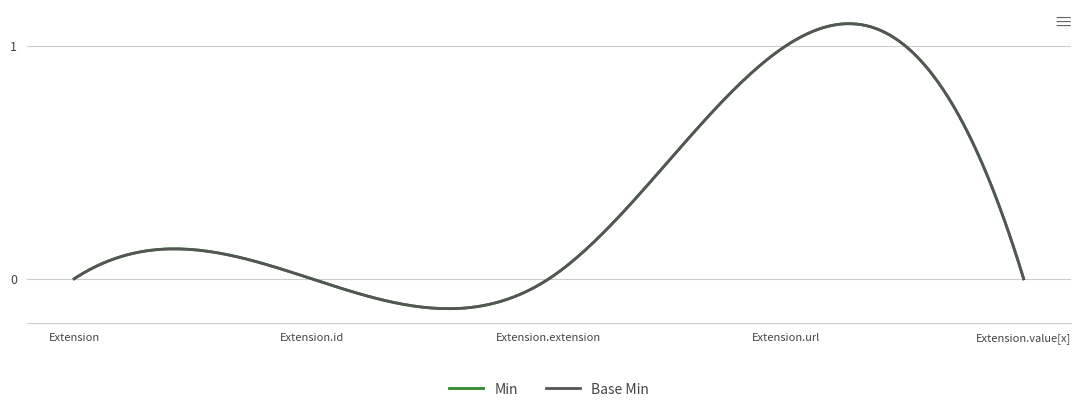

Is this an area chart (filled region under the line)?

No